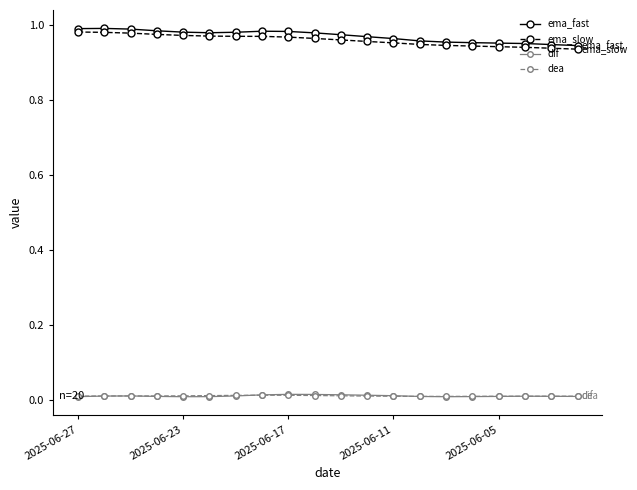

True or false: dif has more than 2 interior local peaks.

True